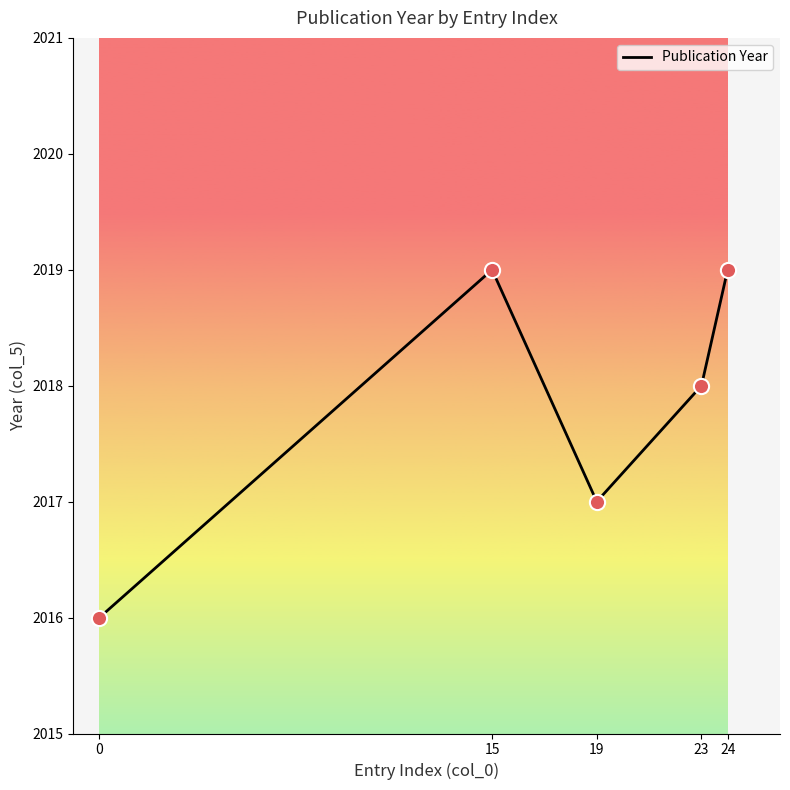

What is the change in value from 0 to 19?

+1